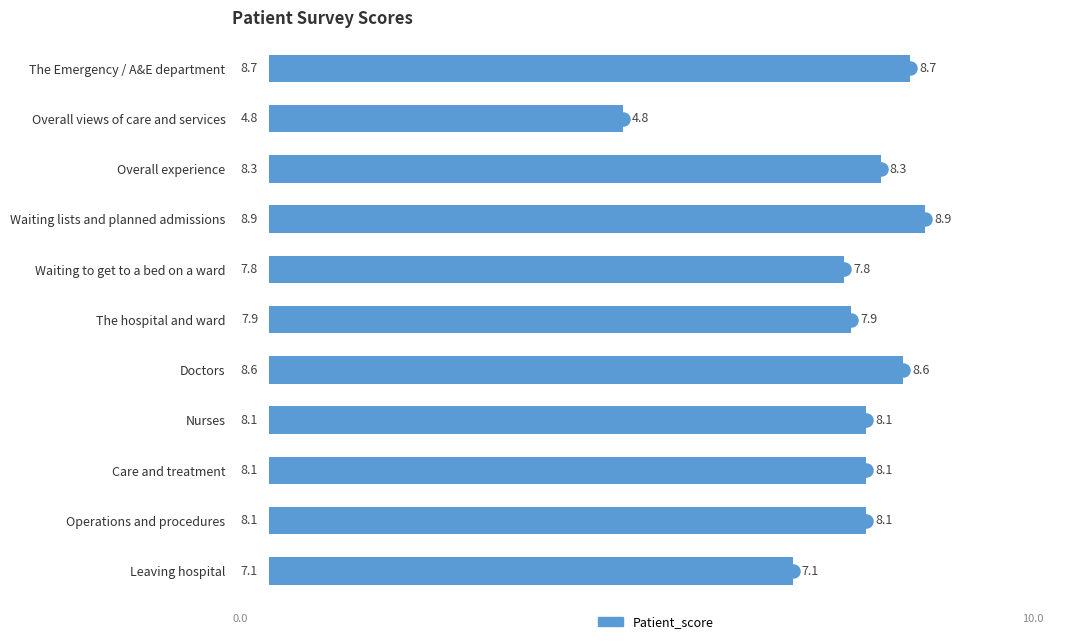

What is the approximate value at Overall experience?

8.3